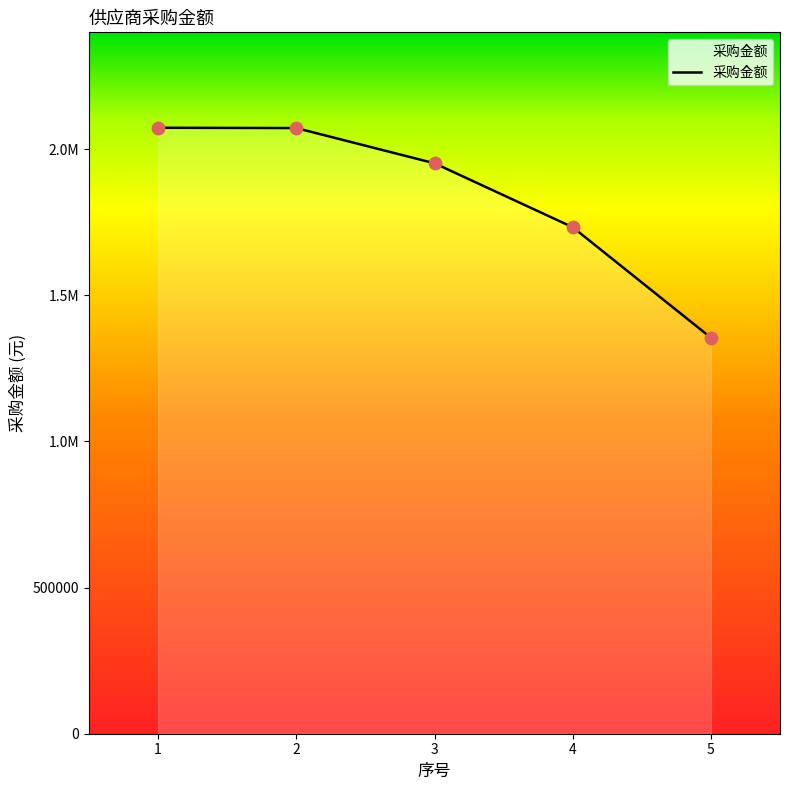

What is the change in value from 1 to 3?

-121542.7